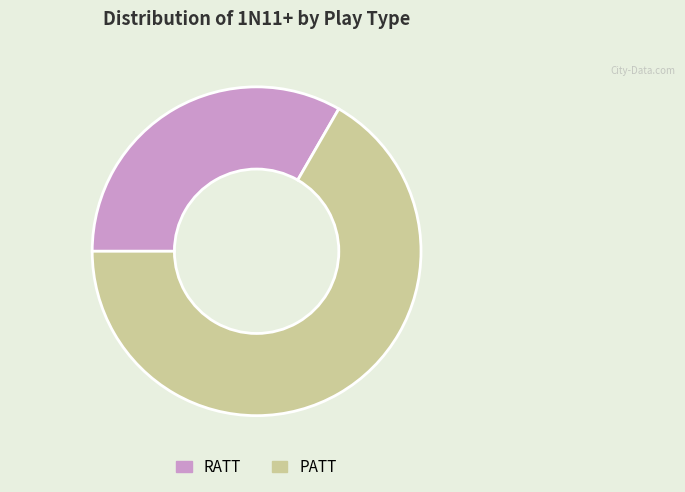

How many segments does this pie chart have?

2